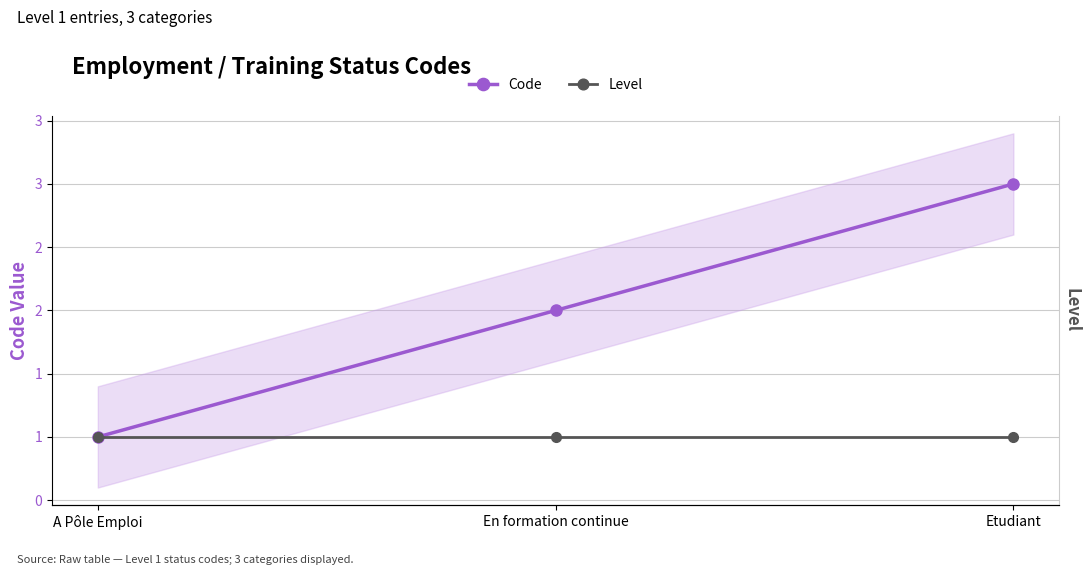

The Level series shows 1 at En formation continue. True or false?

True